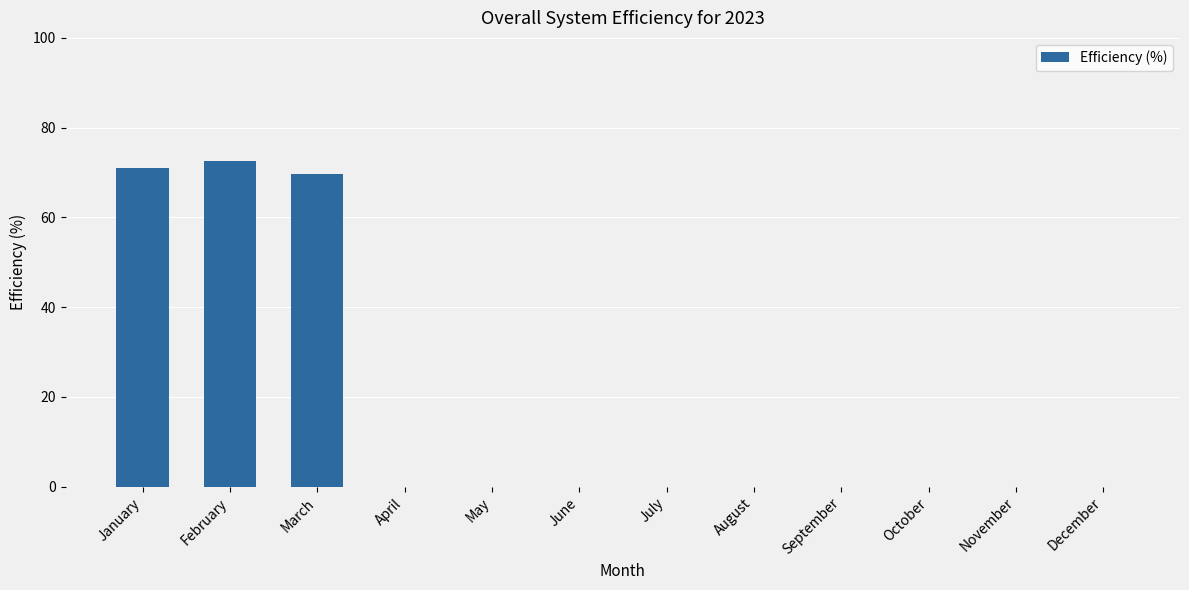

What is the sum of all values?

213.3